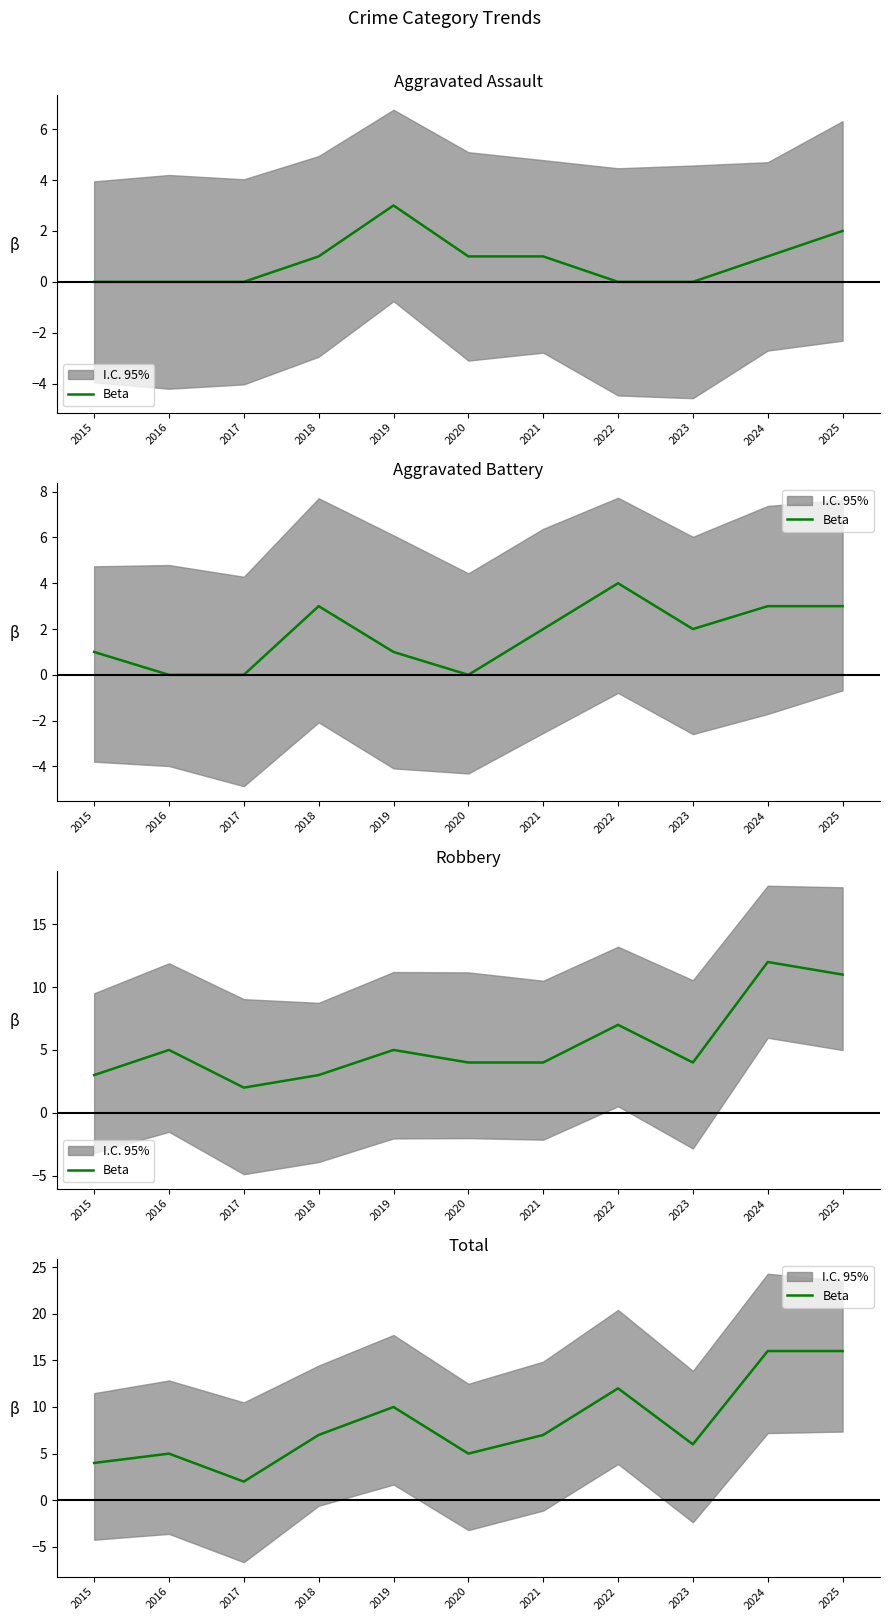

Which has a higher value, 2016 or 2023?

2023